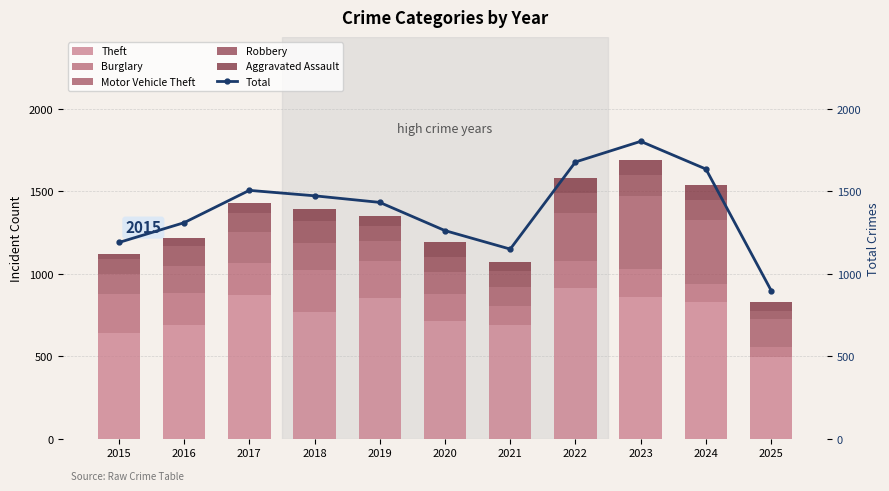

The Burglary series shows 20 at 2025. True or false?

False